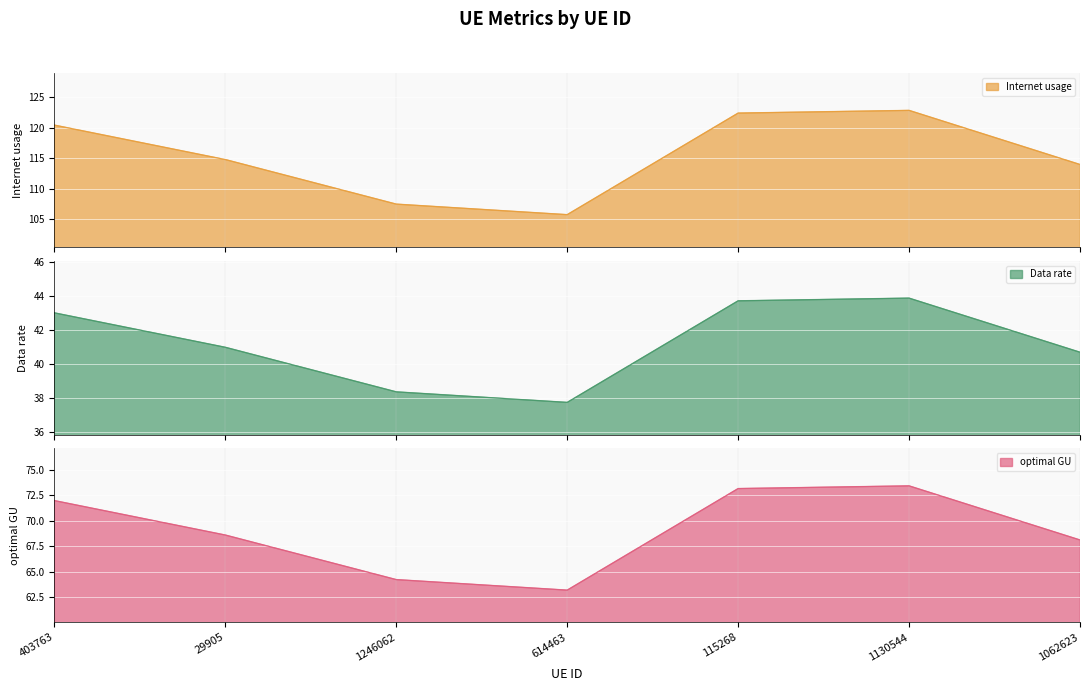

What is the label of the 5th point from the right?

1246062